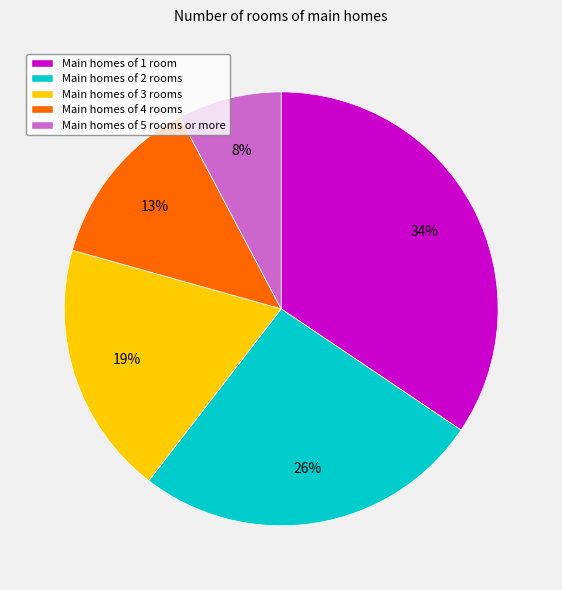

To the nearest percent, what percentage of the pie is Main homes of 3 rooms?

19%